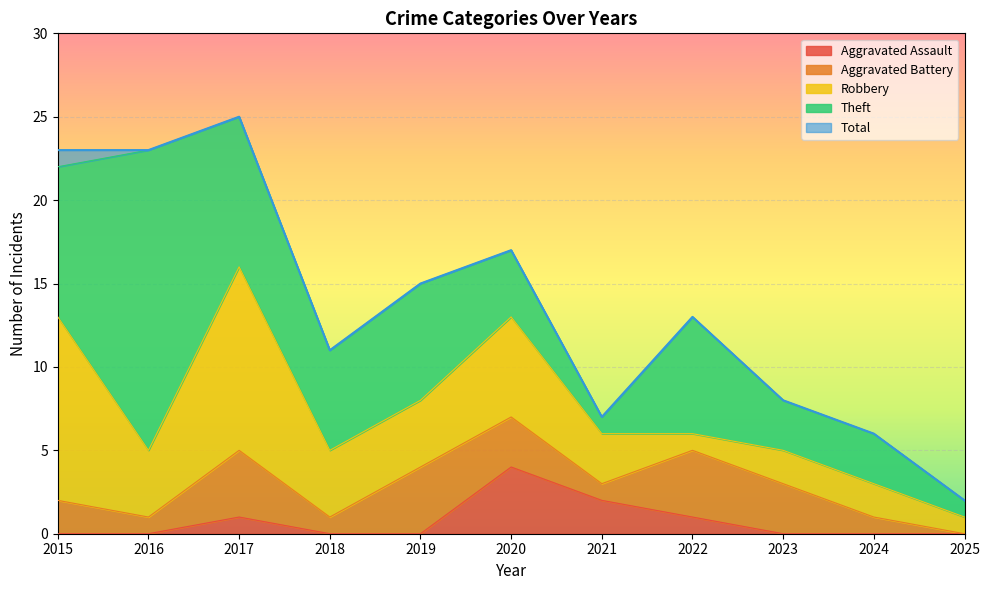

Between 2015 and 2016, which series saw the biggest shift?

Theft